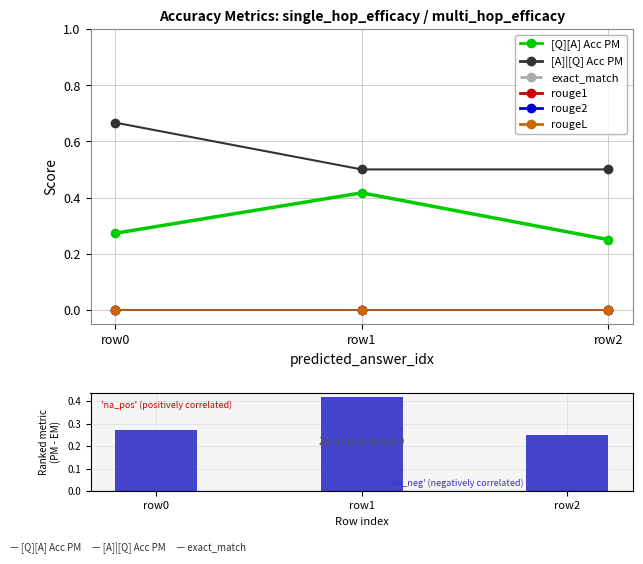

What is the greatest value displayed?

0.7